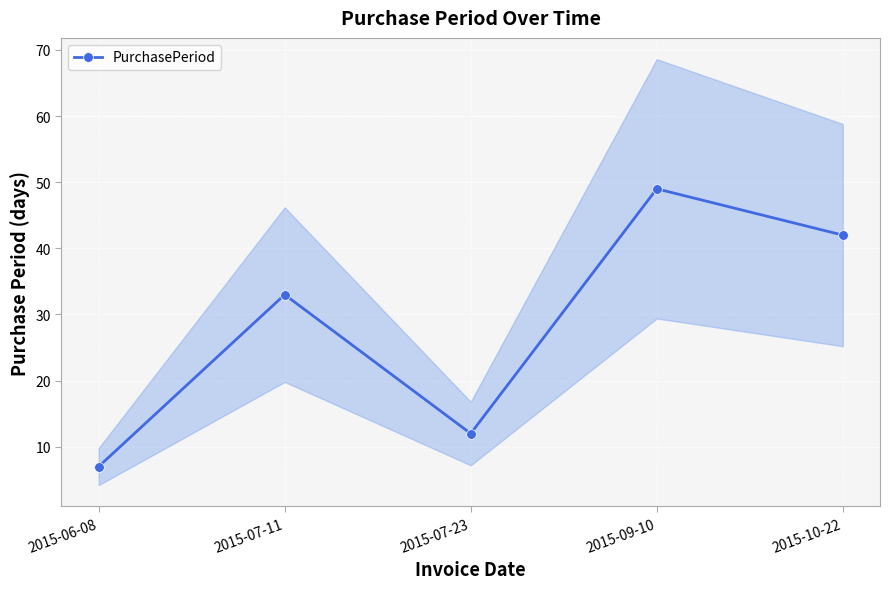

Is it true that the value at 2015-06-08 is 5?

False